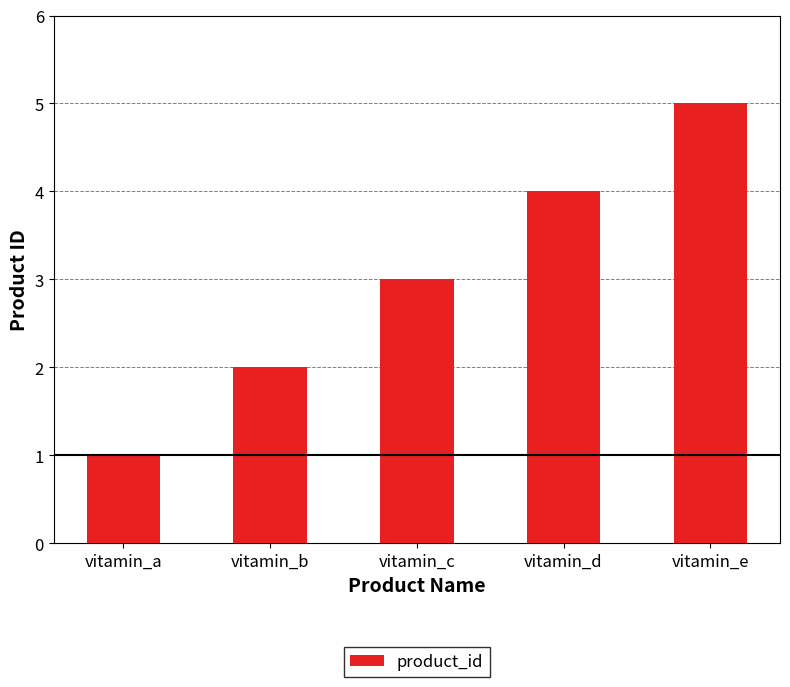

Reading left to right, what are all the values shown in this chart?

vitamin_a=1	vitamin_b=2	vitamin_c=3	vitamin_d=4	vitamin_e=5